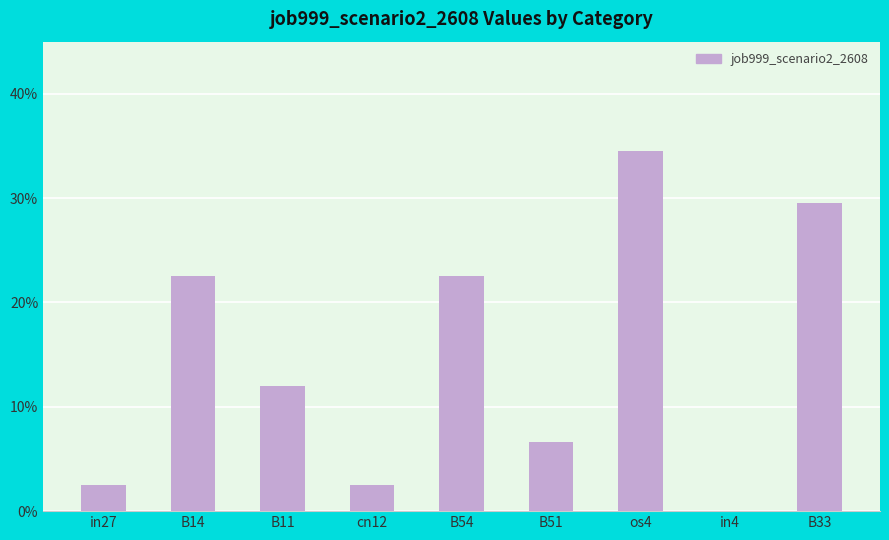

Are the bars horizontal?

No